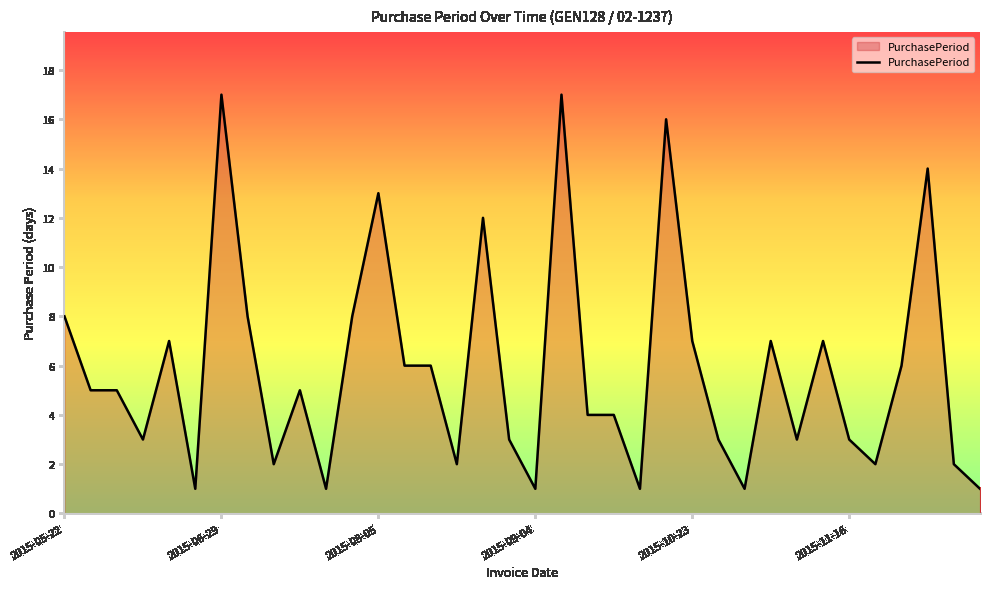

What is the maximum value shown in the chart?

17